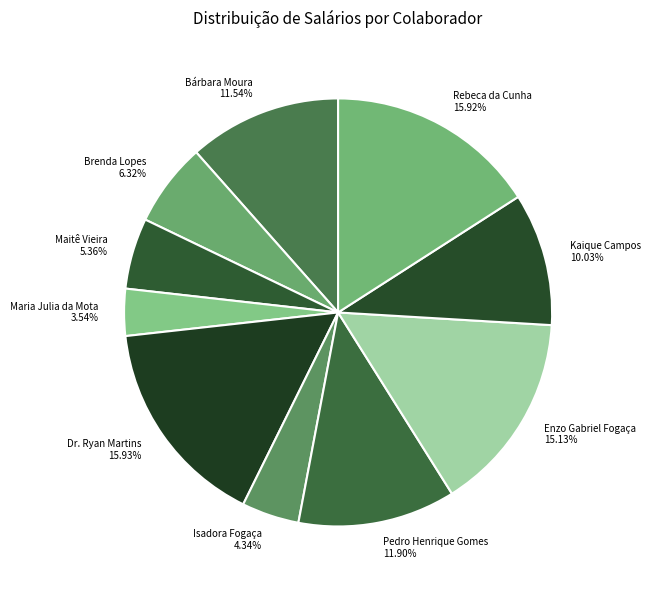

Count the number of slices in the pie.

10